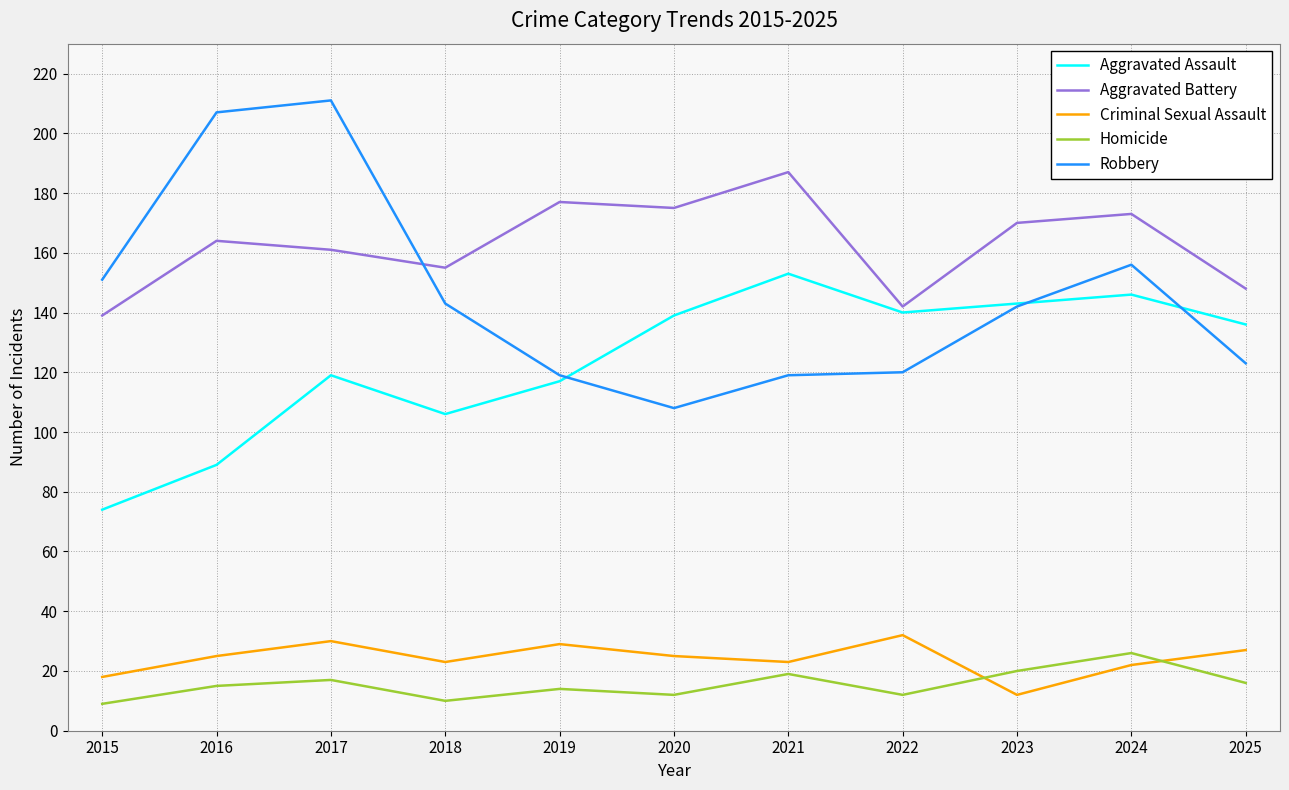

The Aggravated Assault series shows 59 at 2017. True or false?

False